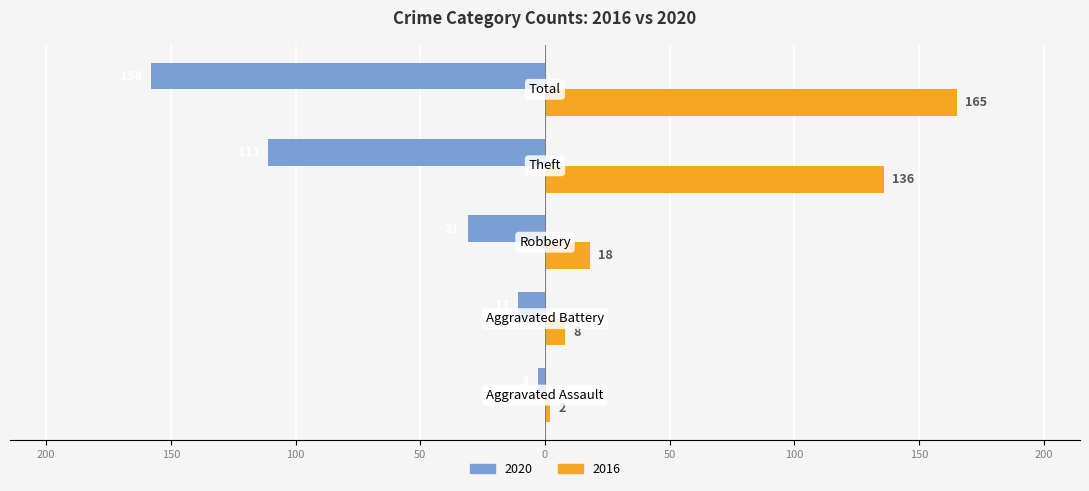

Which series has the largest total across all categories?

2016